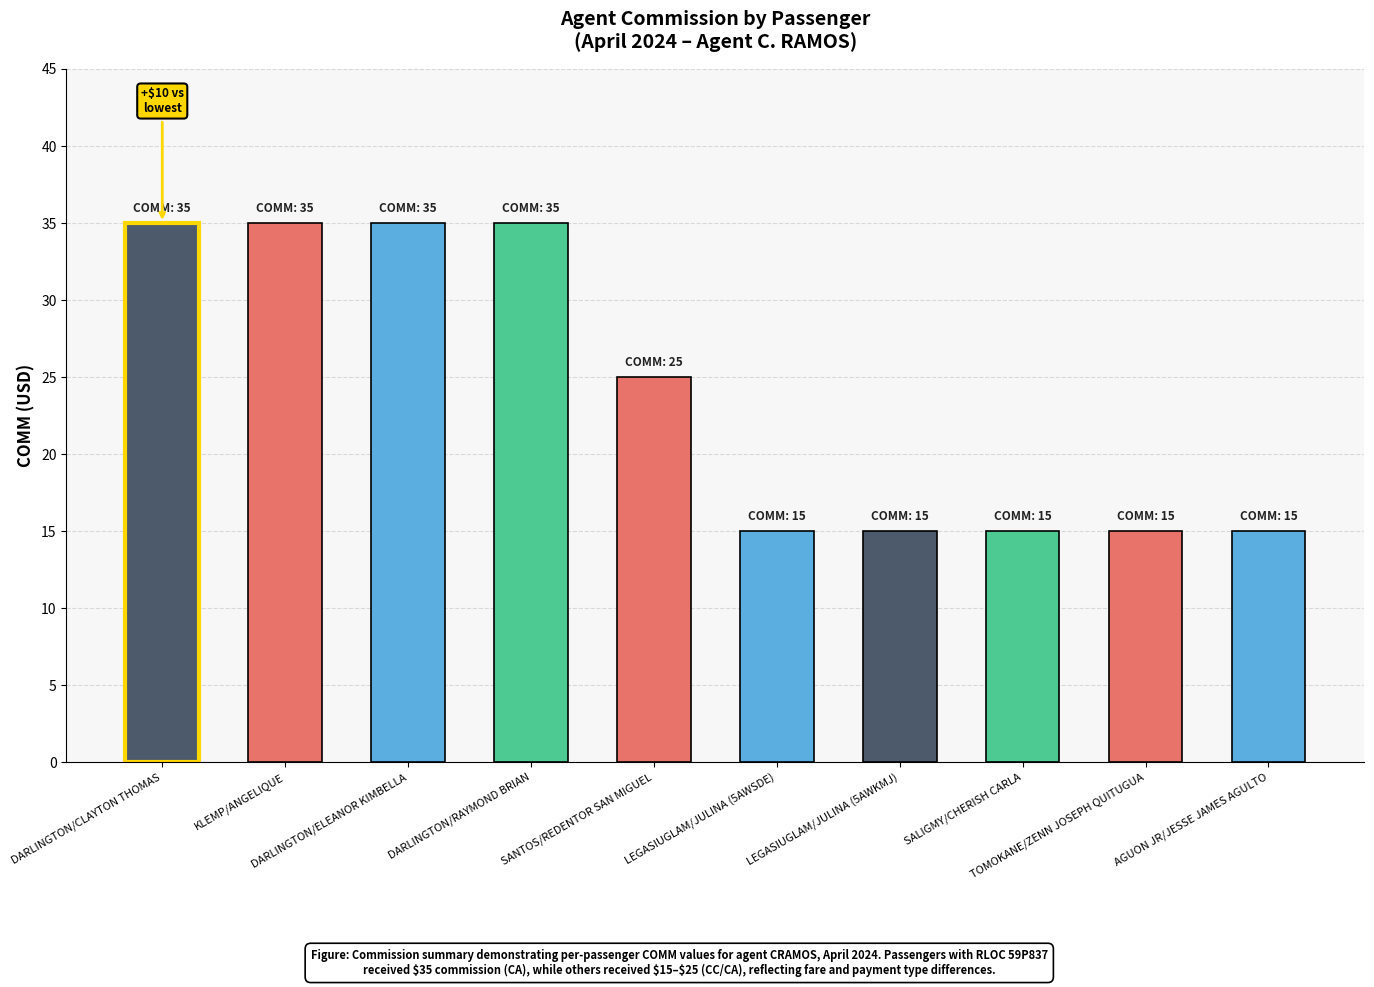

What is the smallest value displayed?

15